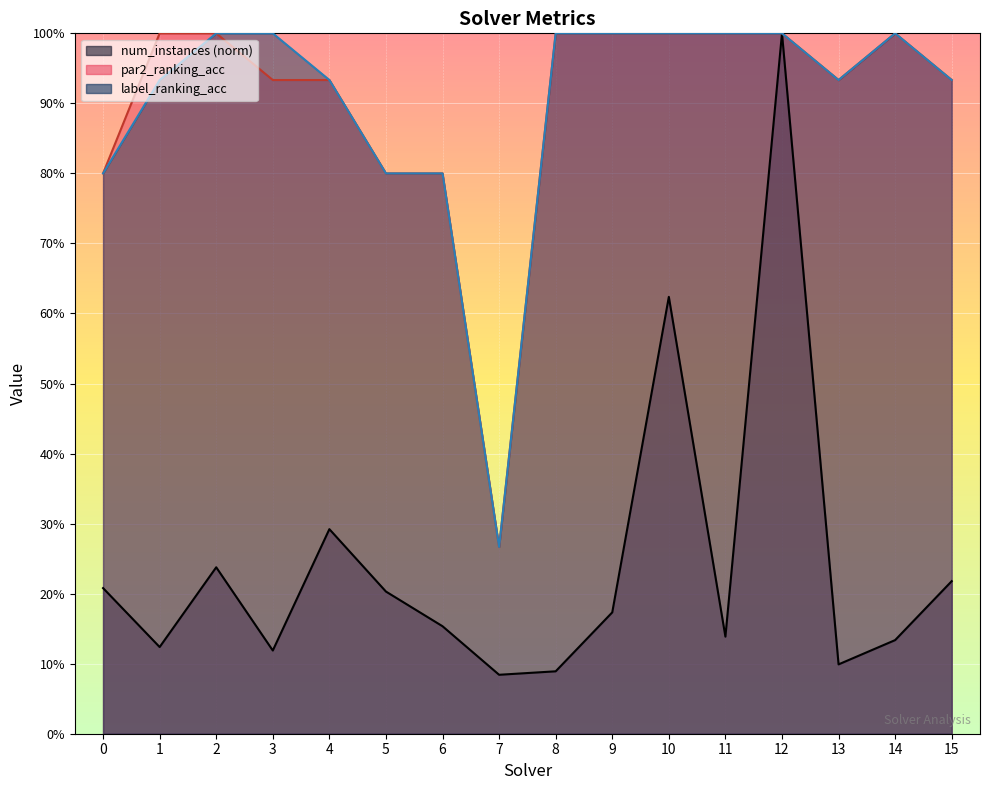

What is the sum of all num_instances values?

3.9